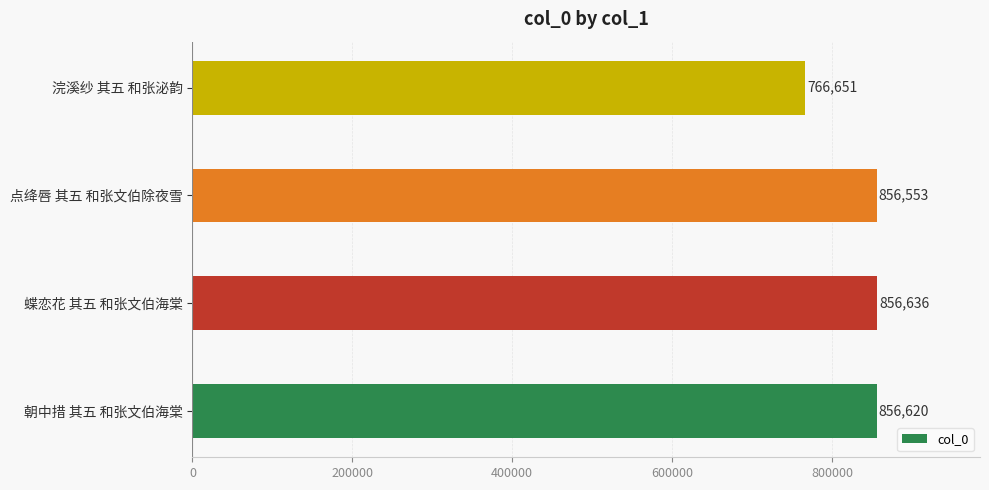

Reading bottom to top, what are all the values shown in this chart?

朝中措 其五 和张文伯海棠=856620	蝶恋花 其五 和张文伯海棠=856636	点绛唇 其五 和张文伯除夜雪=856553	浣溪纱 其五 和张泌韵=766651